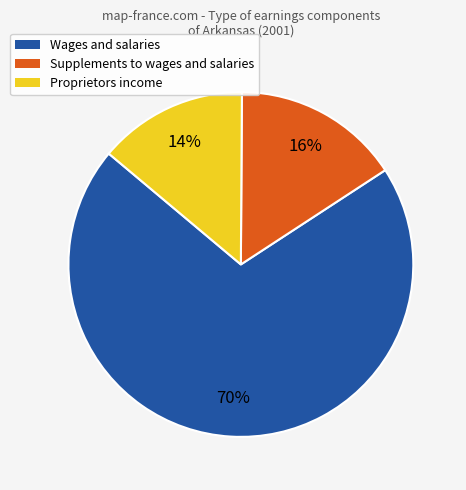

Rank the categories by value from highest to lowest.

Wages and salaries, Supplements to wages and salaries, Proprietors income